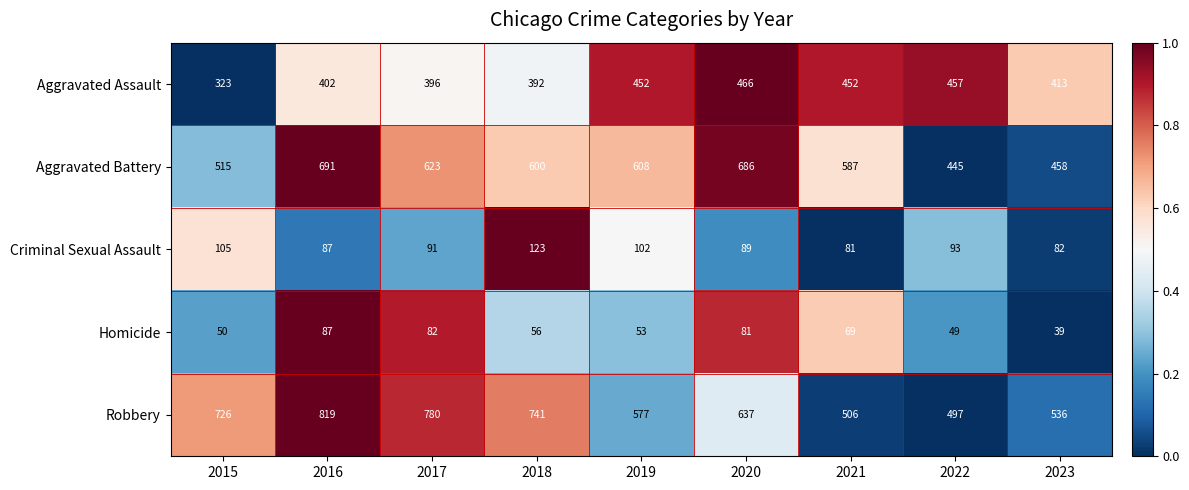

At 2019, list the series in order from smallest to largest.

Homicide, Criminal Sexual Assault, Aggravated Assault, Robbery, Aggravated Battery